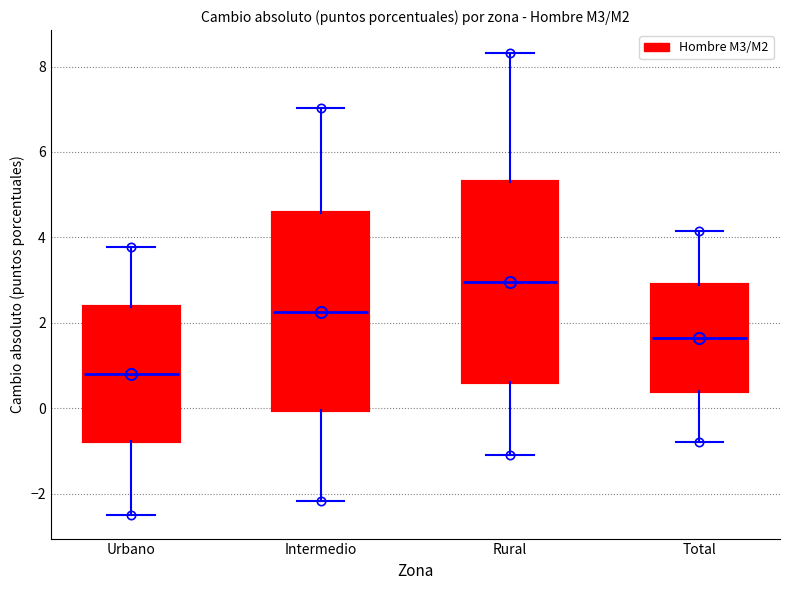

Reading left to right, read every box against the y-axis: the position of its median line, the range the box covers, and the ends of its whiskers. The values are not printed on the chart, so give them approximately, as read against the axis.

Urbano: median 0.8, box -0.8 to 2.4, whiskers -2.6 to 3.8
Intermedio: median 2.2, box 0.0 to 4.6, whiskers -2.2 to 7.0
Rural: median 3.0, box 0.6 to 5.4, whiskers -1.0 to 8.4
Total: median 1.6, box 0.4 to 2.8, whiskers -0.8 to 4.2